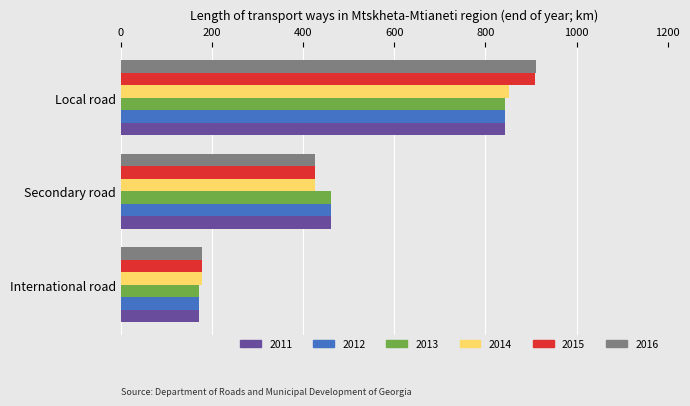

At which category is the sum across all series the highest?

Local road